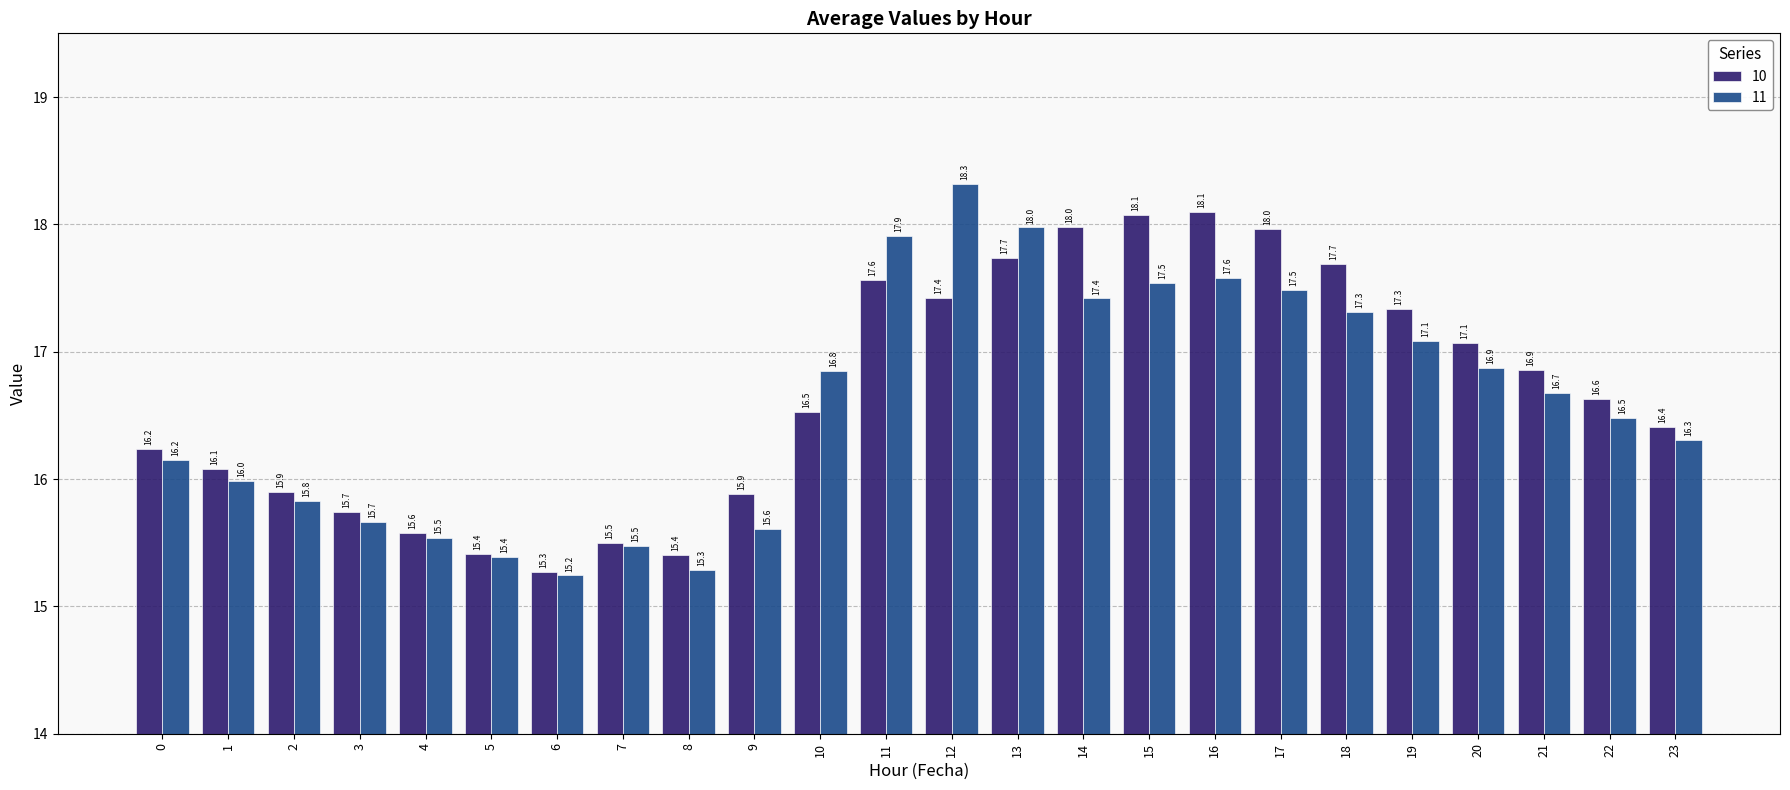

Is it true that 11 equals 15.3 at 8?

True